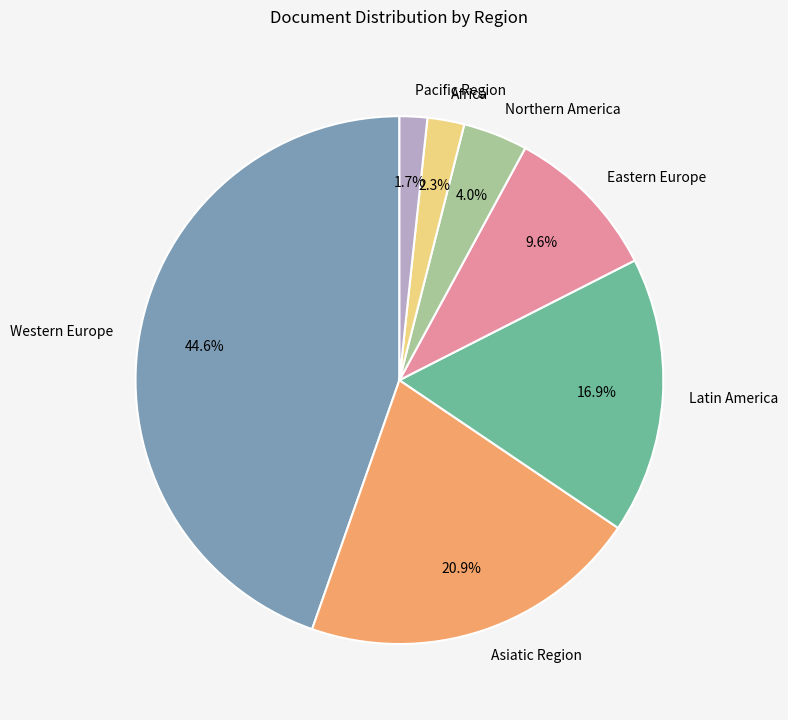

What percentage is the Pacific Region slice, to the nearest percent?

2%